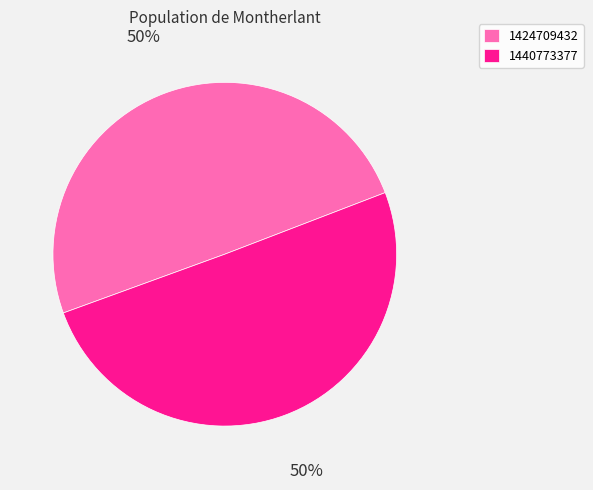

How many segments does this pie chart have?

2